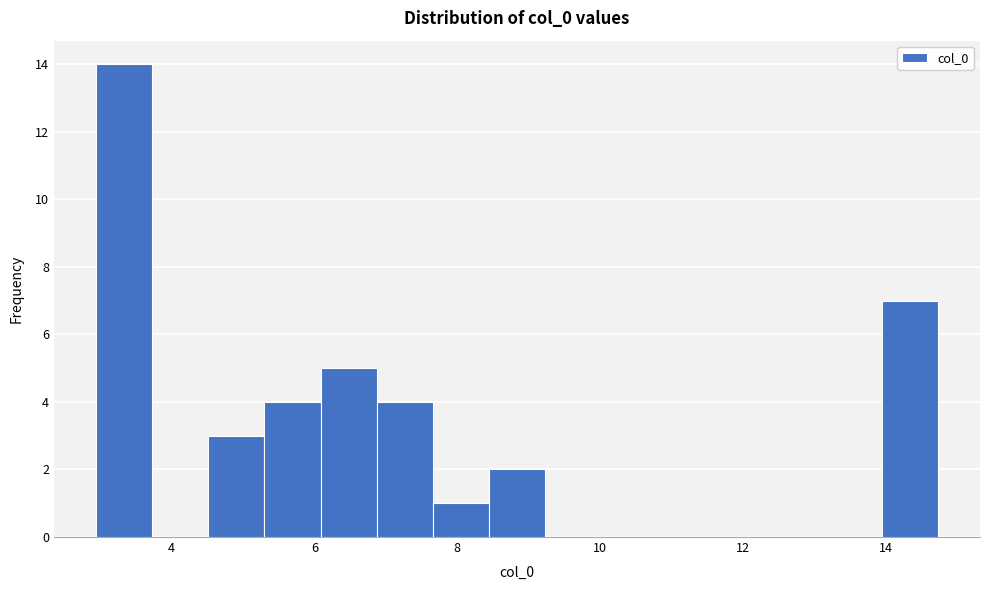

Read against the x-axis, roughly where is the centre of the tallest bar?

3.4